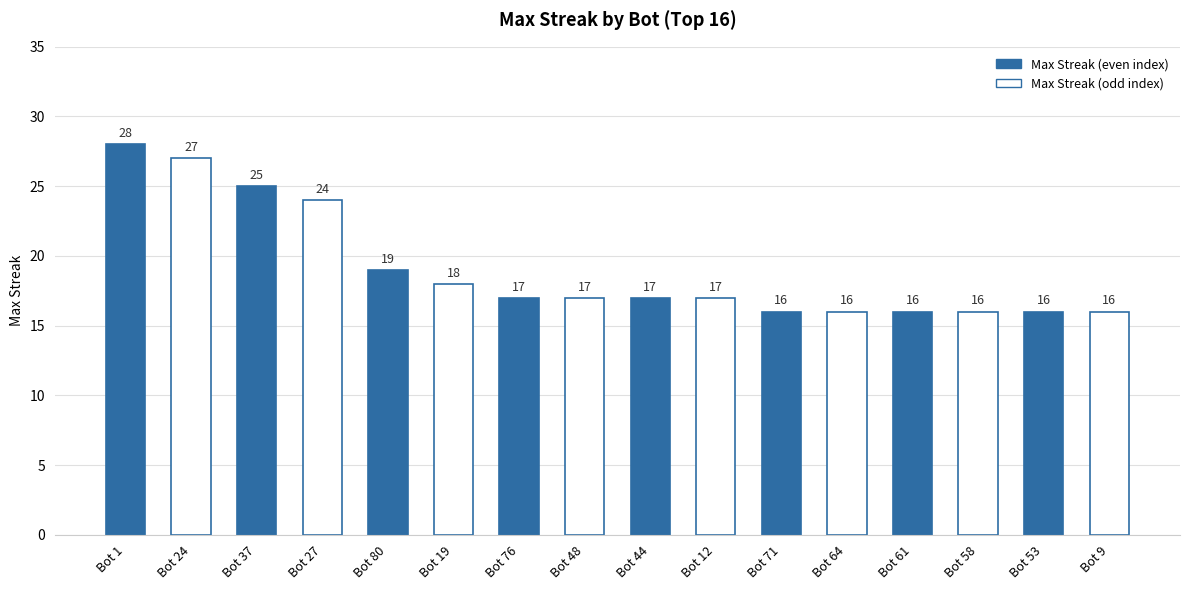

What position from the right is Bot 48?

9